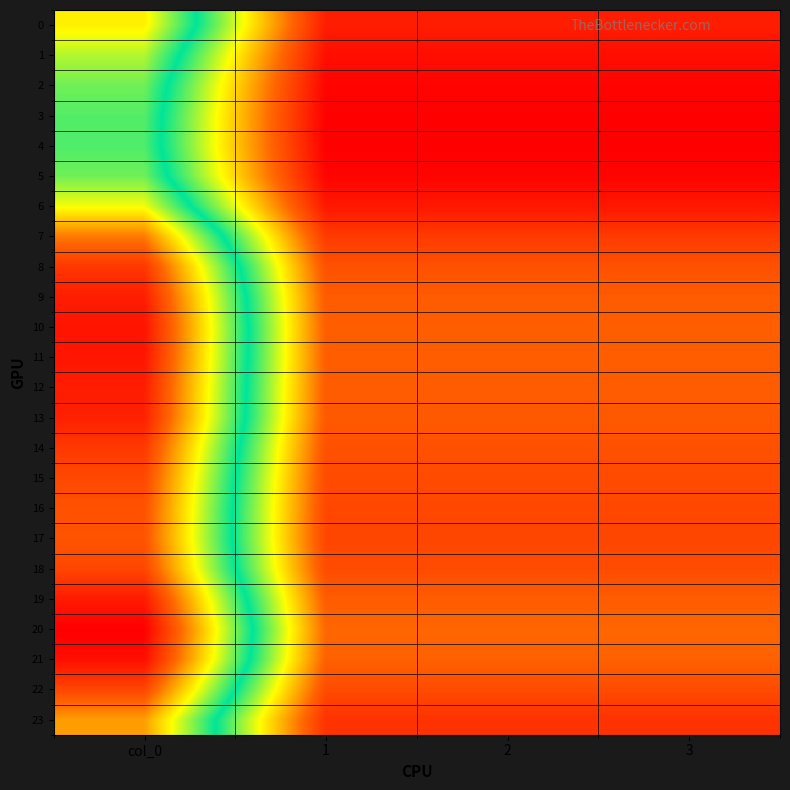

What is the maximum value shown in the chart?

337.2